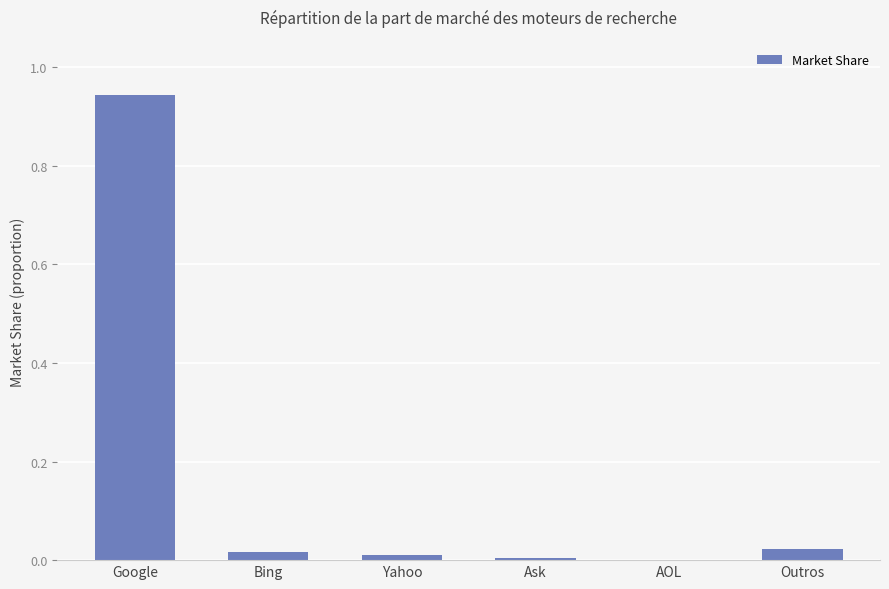

How many distinct data groups are displayed?

1